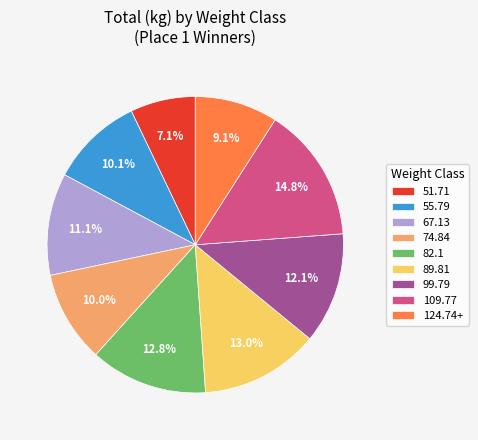

To the nearest percent, what portion does 89.81 represent?

13%